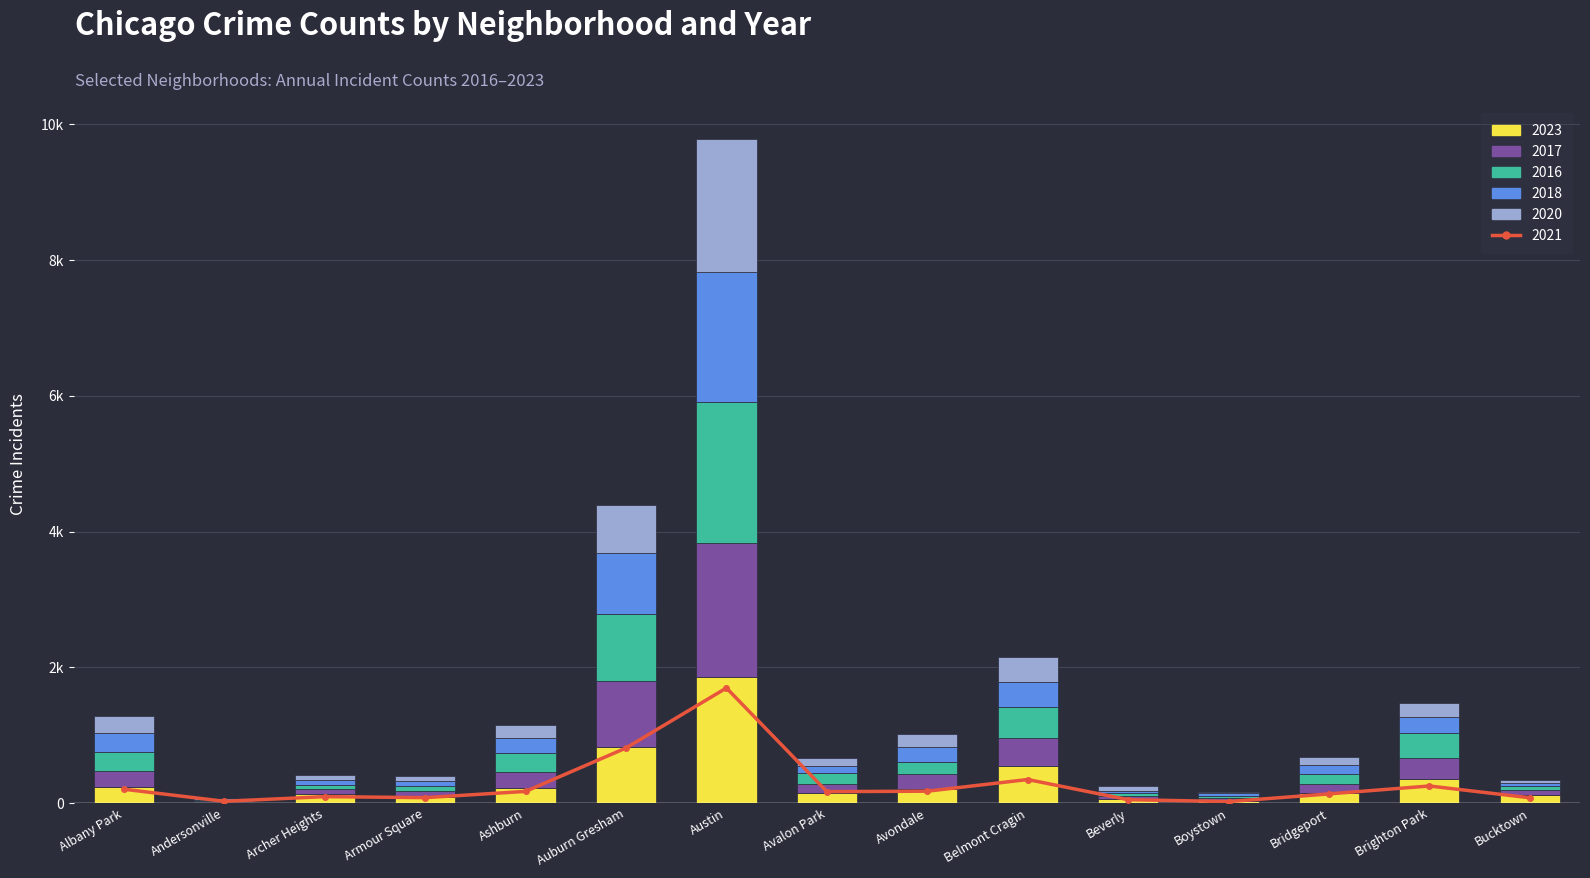

What is the label of the 15th bar from the left?

Bucktown